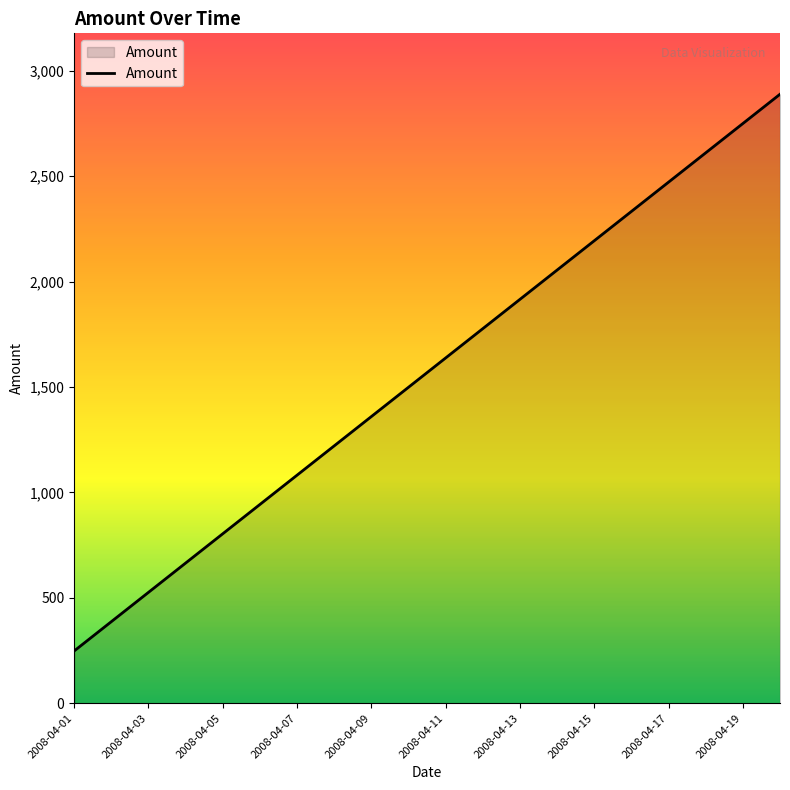

What is the minimum value shown in the chart?

248